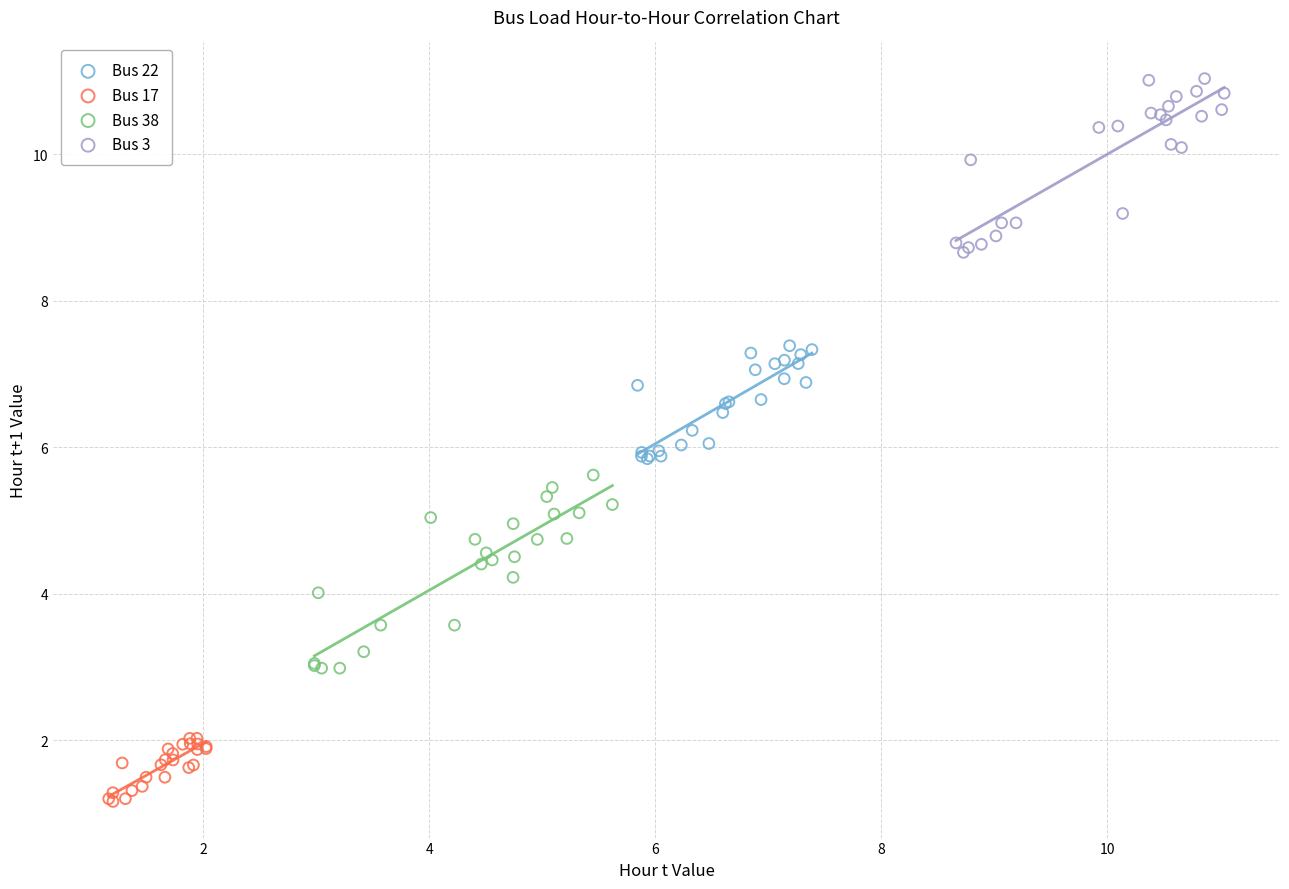

Which series has the widest spread of Y values?

Bus 38